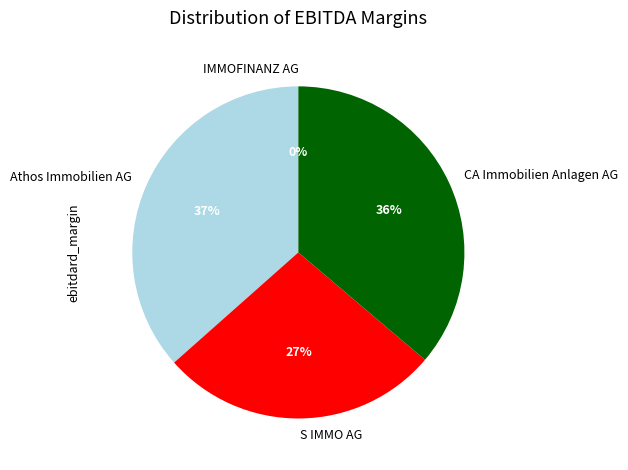

To the nearest percent, what is the difference between the IMMOFINANZ AG and CA Immobilien Anlagen AG slice percentages?

36%